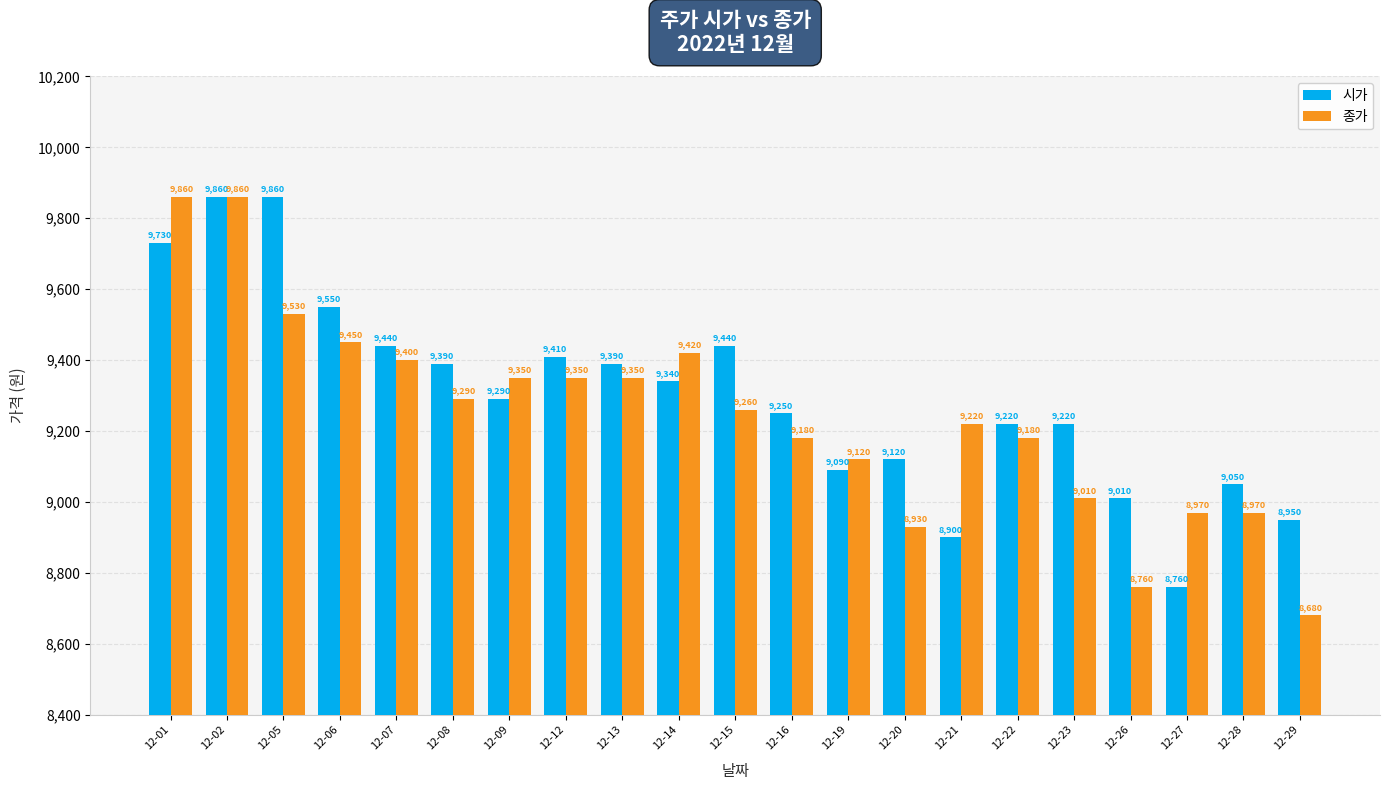

Between 12-16 and 12-20, which series saw the biggest shift?

종가